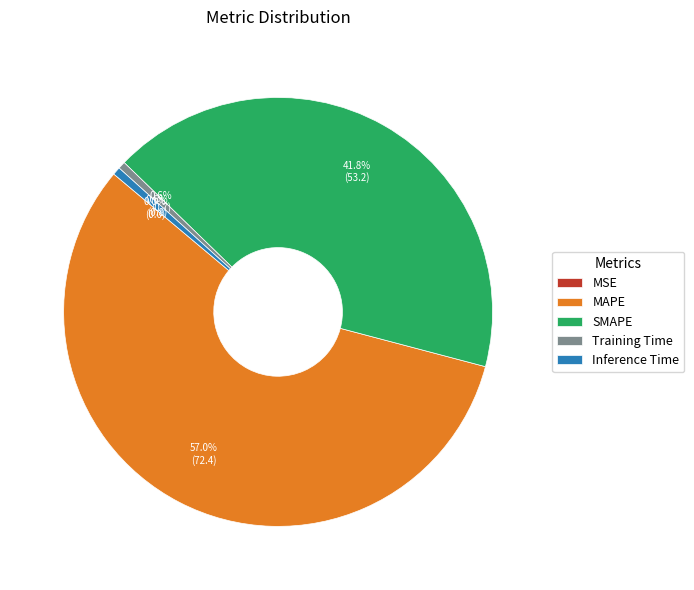

Which category has the biggest portion of the pie?

MAPE